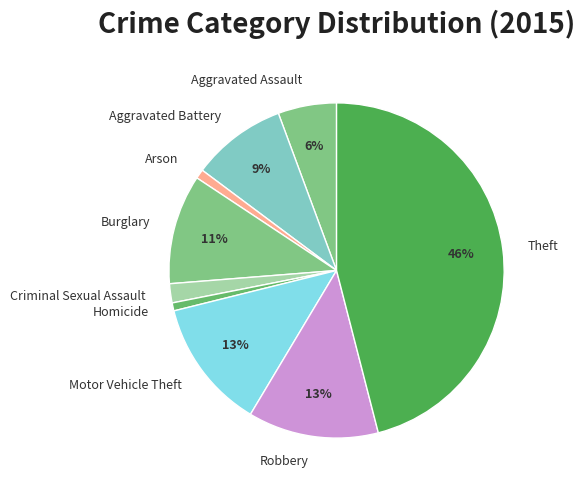

How many slices are in this pie chart?

9